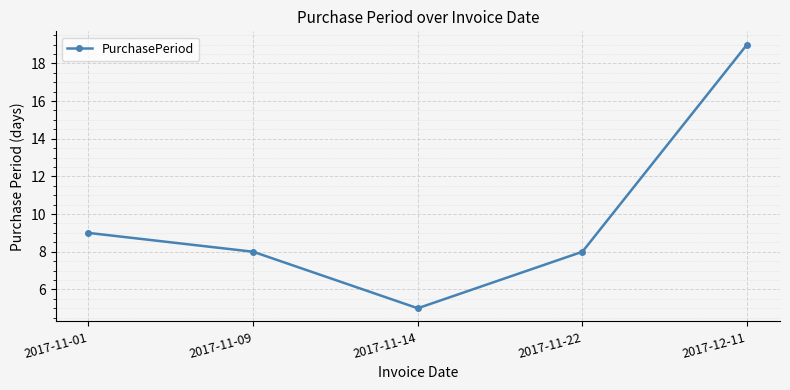

Does the chart display data point markers on the line(s)?

Yes